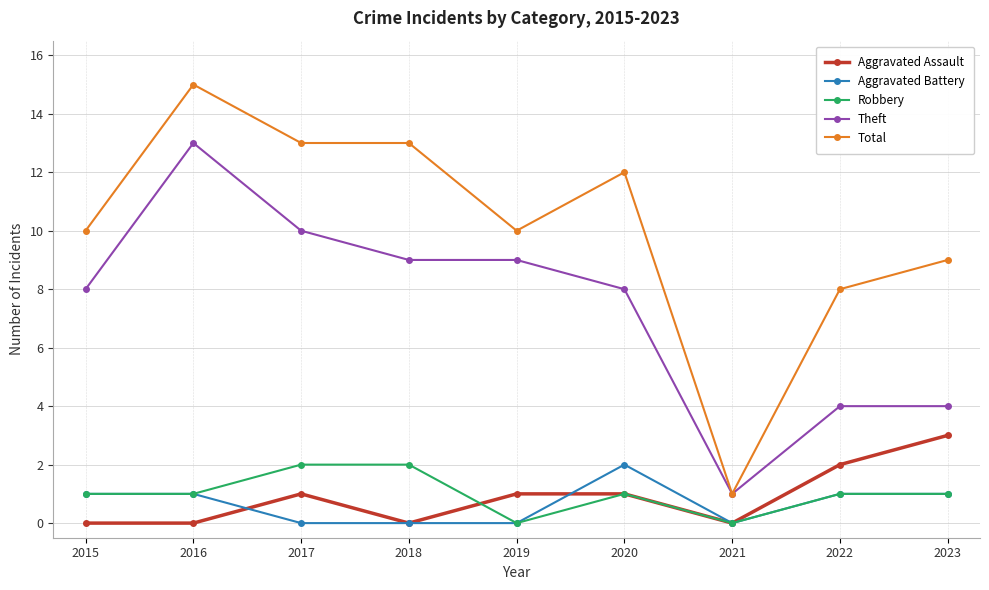

True or false: Total and Aggravated Assault intersect in this chart.

False